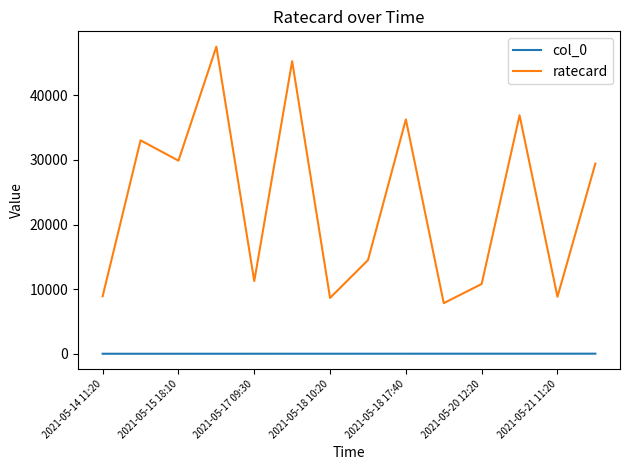

True or false: col_0 and ratecard cross at least once.

False